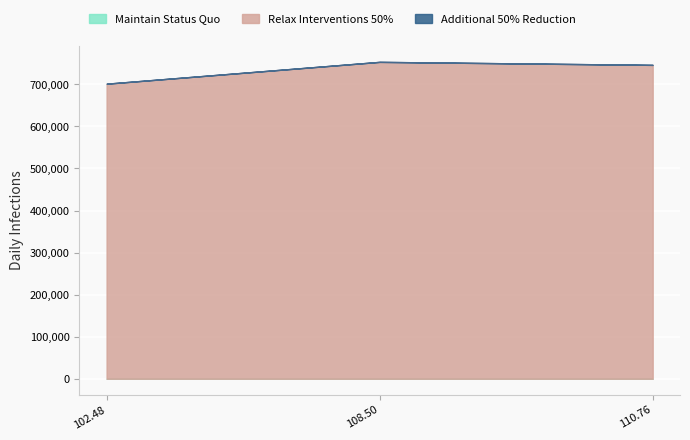

Which series has the widest spread of values?

Relax Interventions 50%